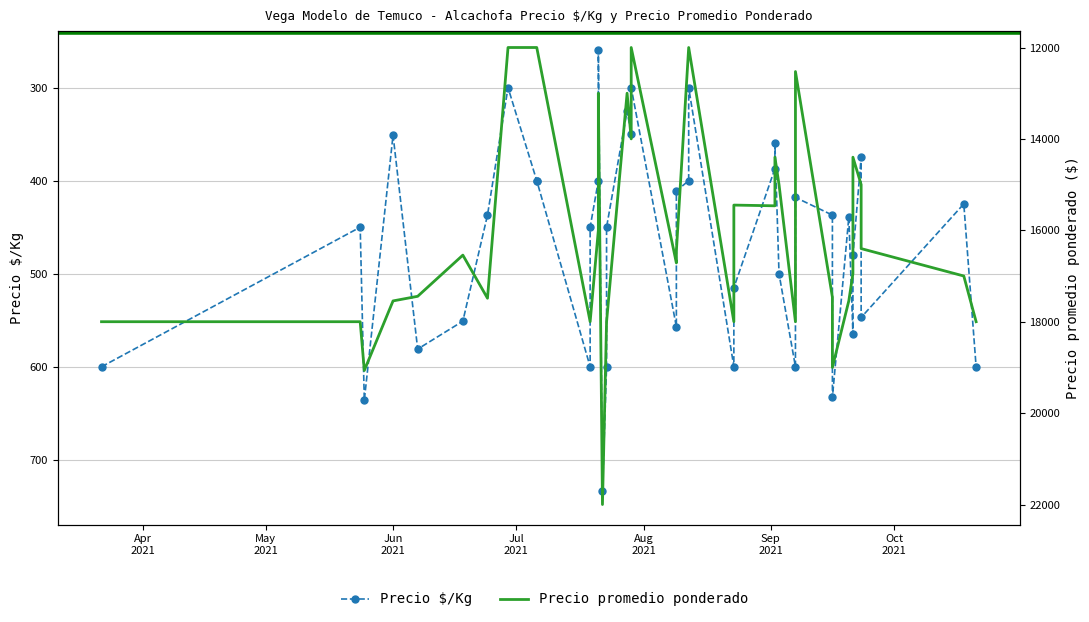

The value of Precio $/Kg at 18 is 85. True or false?

False